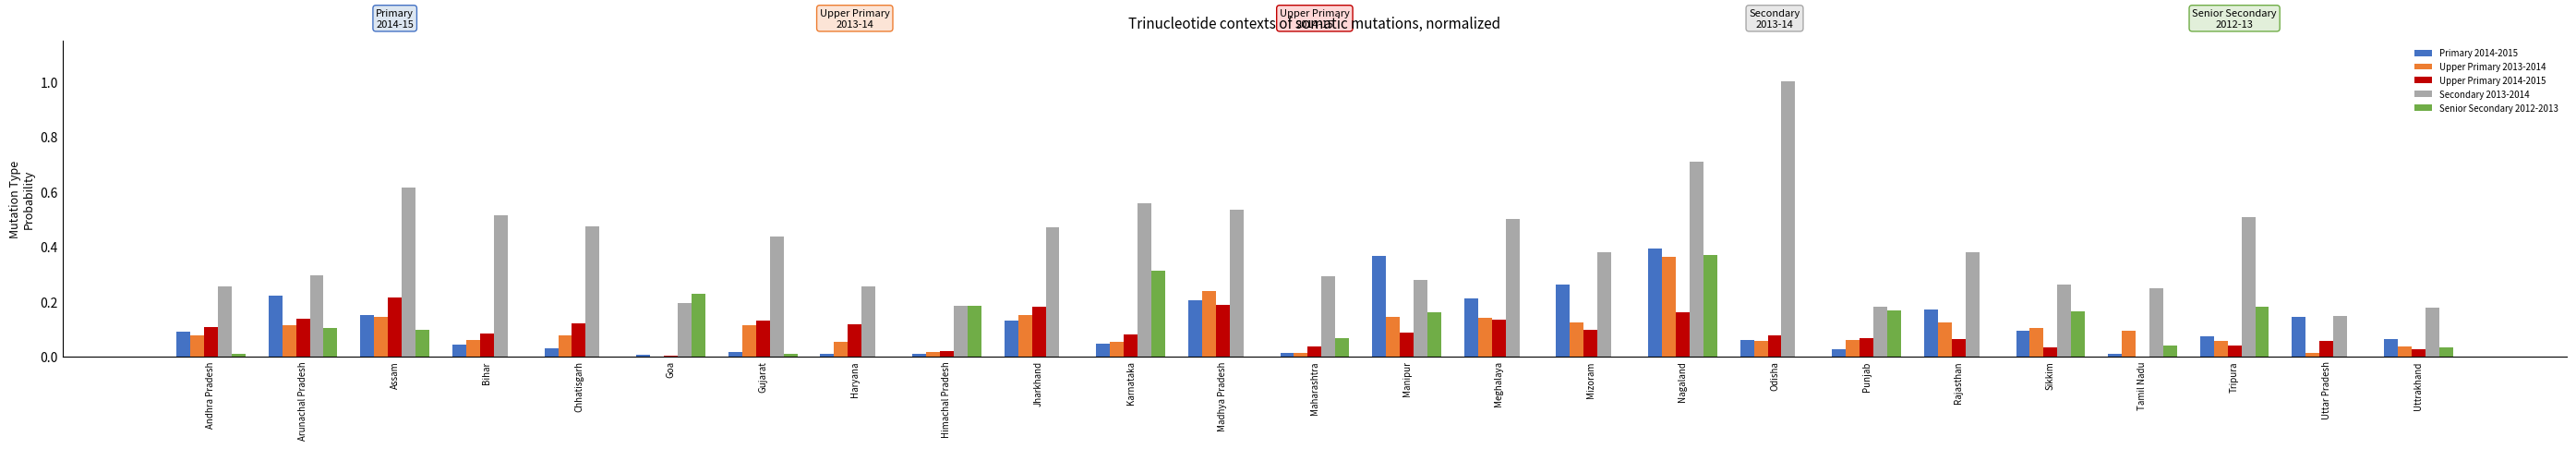

The value of Upper Primary 2013-2014 at Bihar is 0.0. True or false?

False